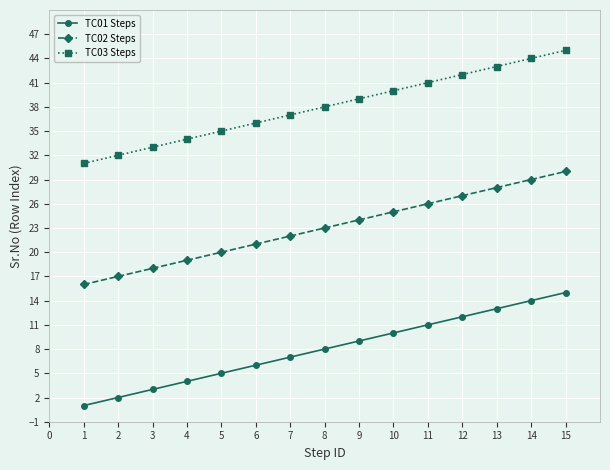

How many values in the TC02 Steps series are below 23?

7